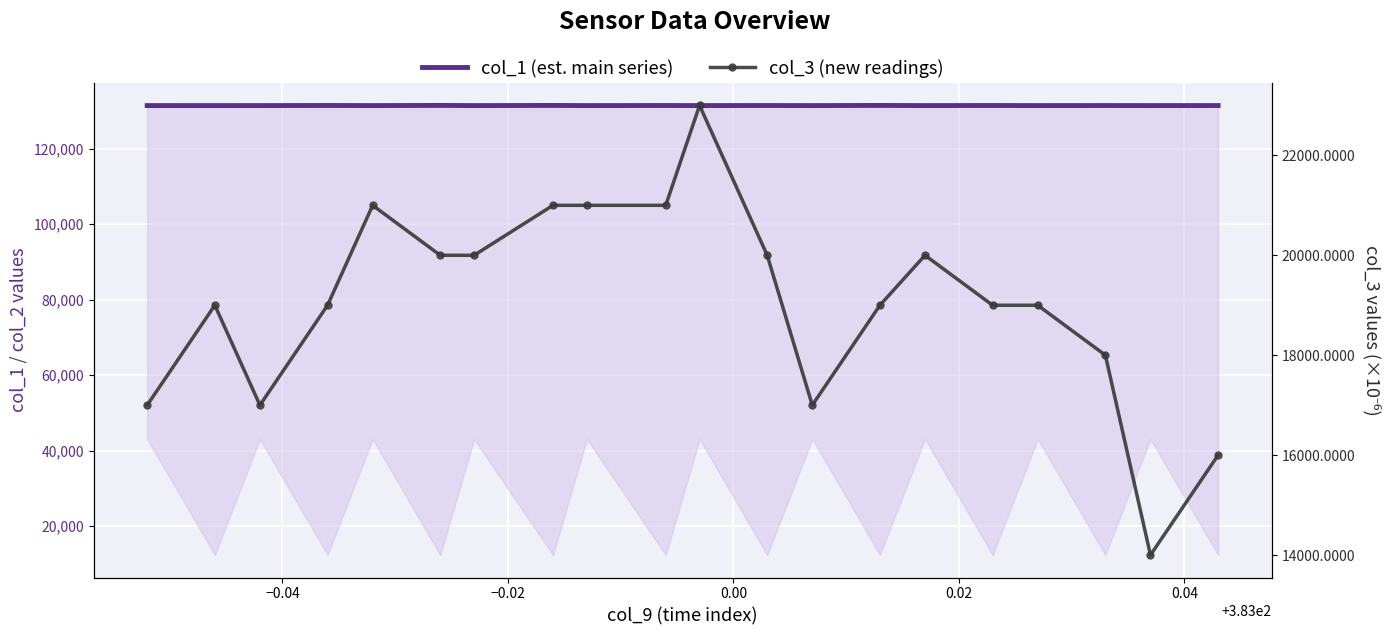

True or false: col_1 (est. main series) and col_3 (new readings) cross at least once.

False